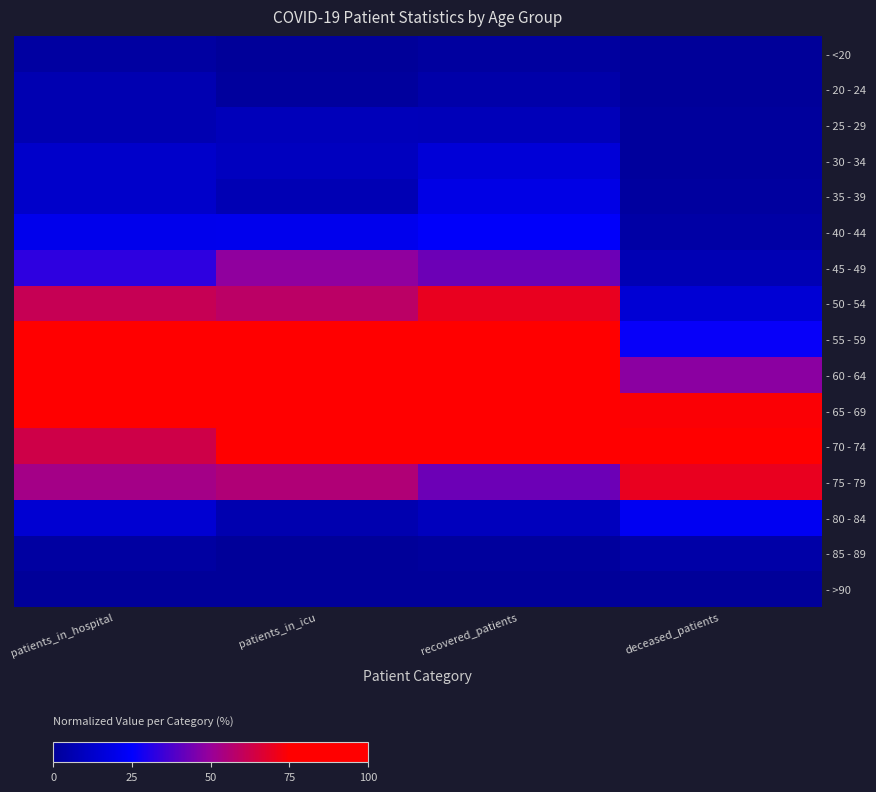

What is the greatest value displayed?

1.0